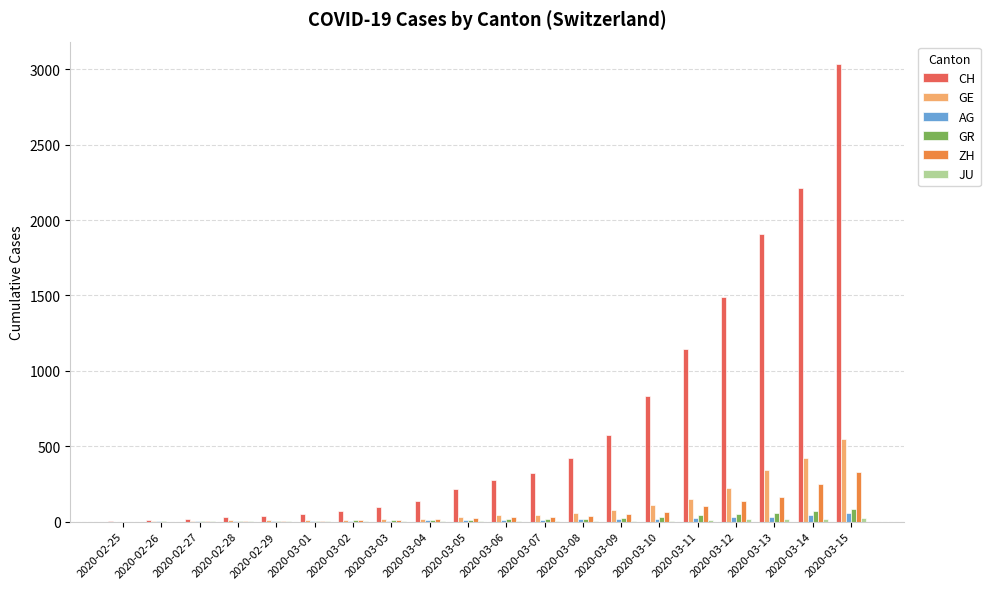

What is the sum of all GE values?

2139